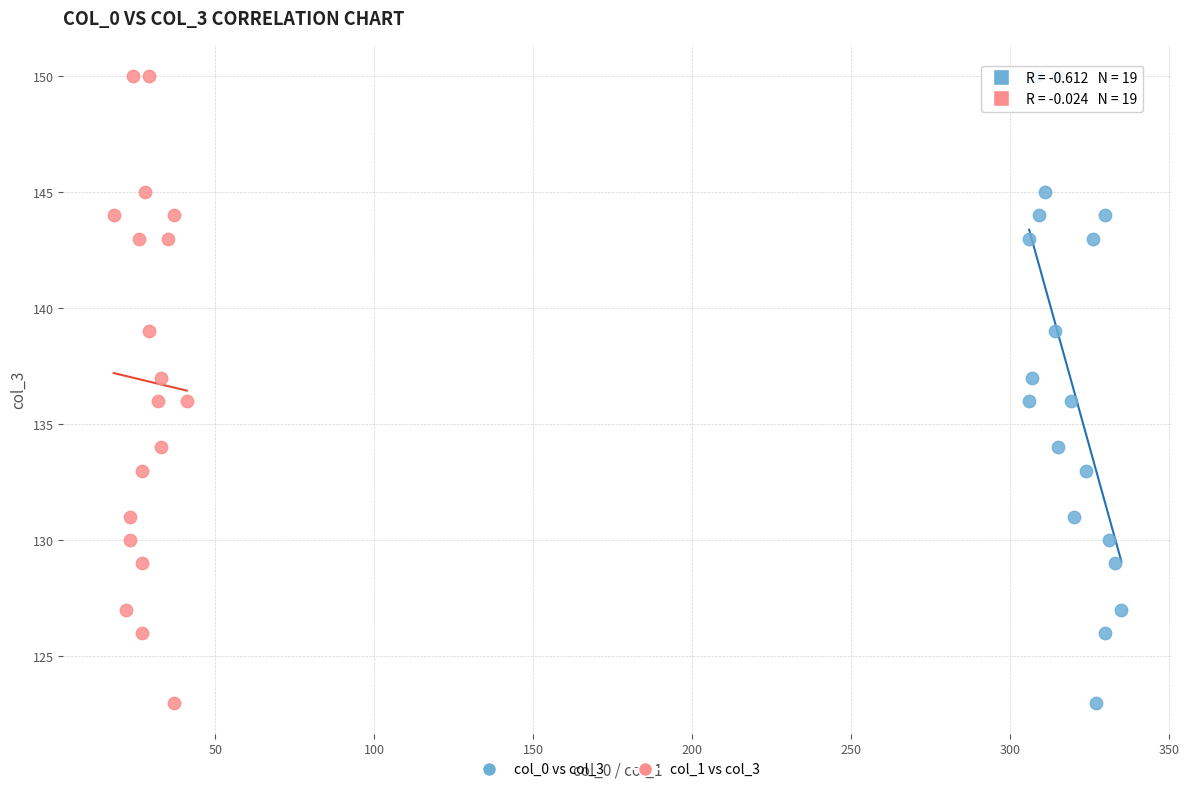

What are all the series names shown in the legend?

col_0 vs col_3, col_1 vs col_3